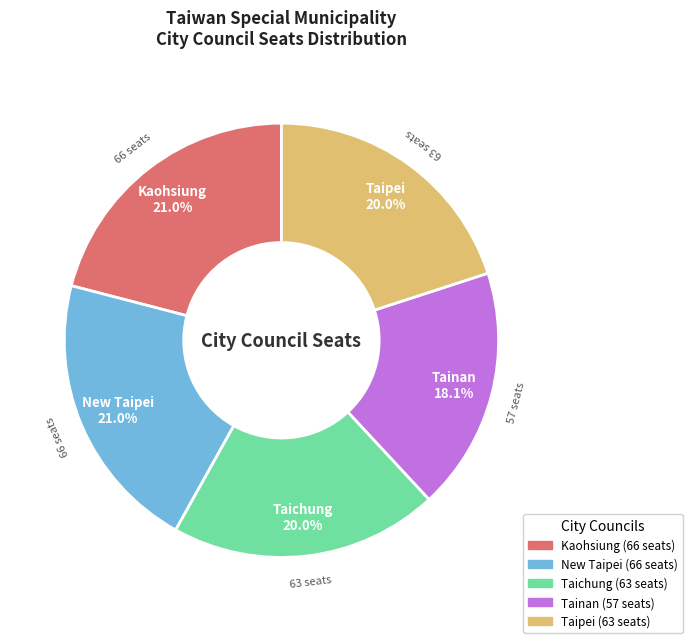

What percentage is NOT represented by Kaohsiung?

79.0%